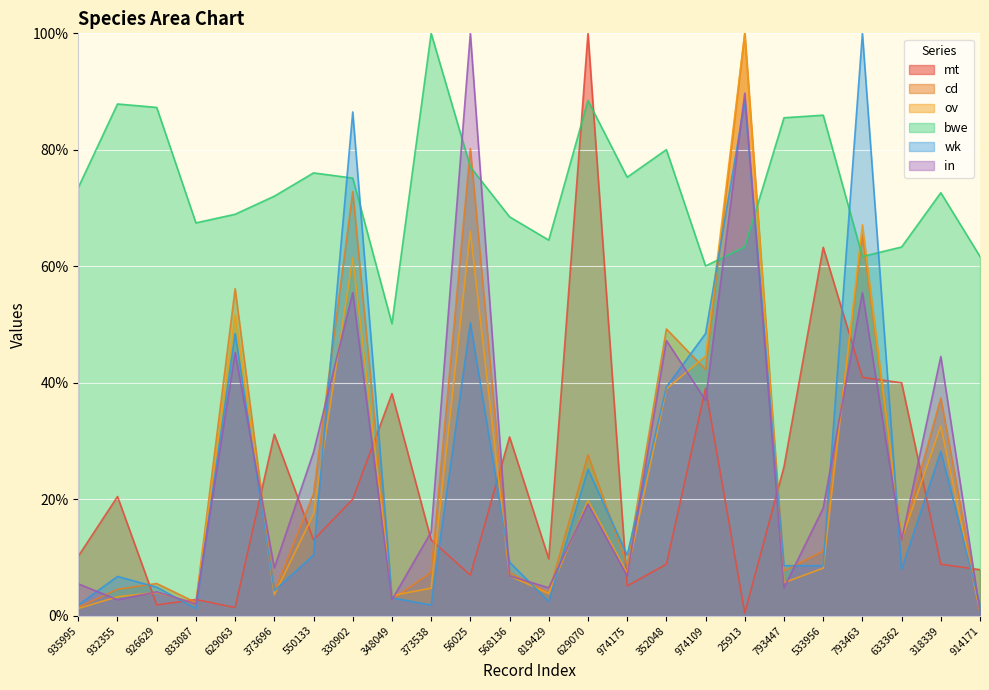

Is the value of in at 935995 greater than the value of bwe at 629070?

No